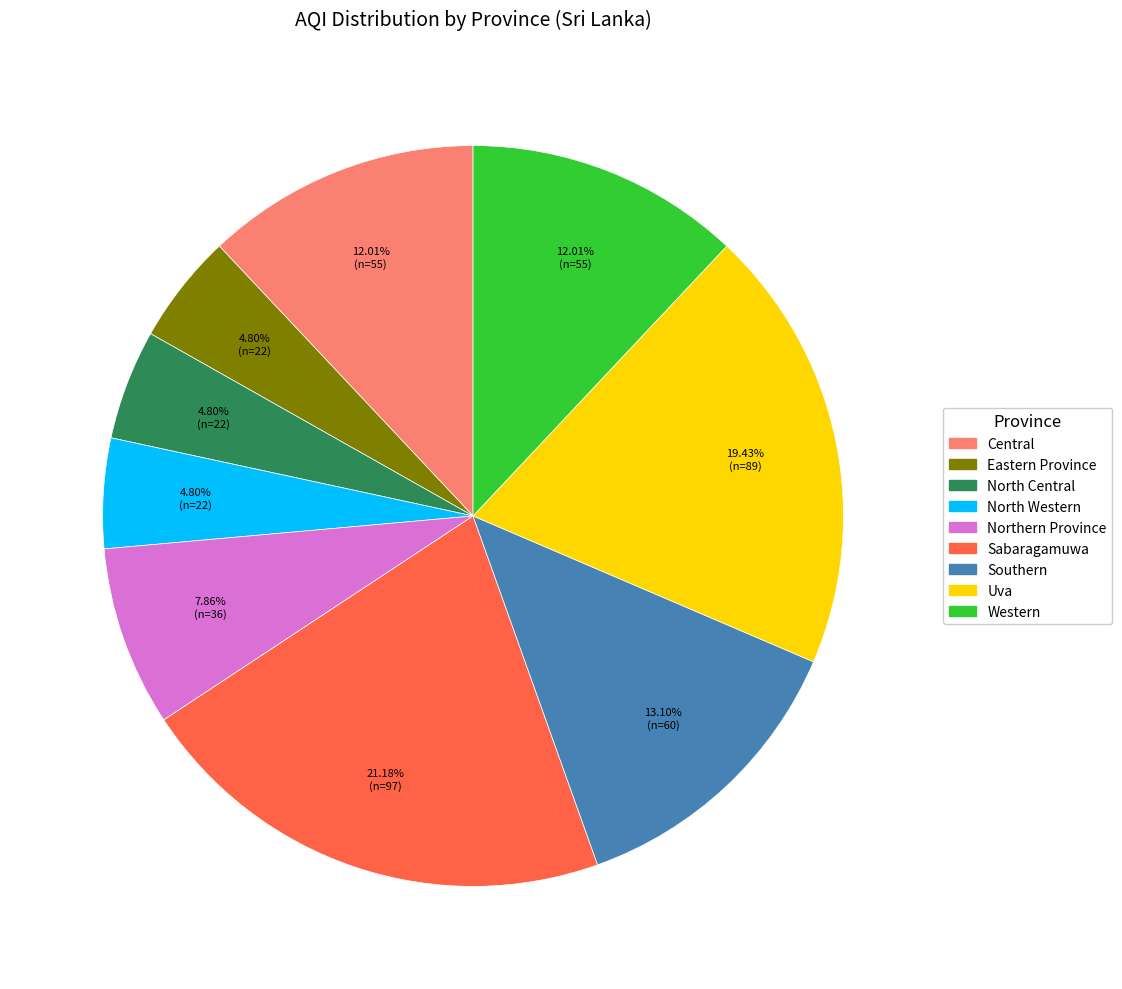

Do Eastern Province and North Central together represent more than half of the pie?

No